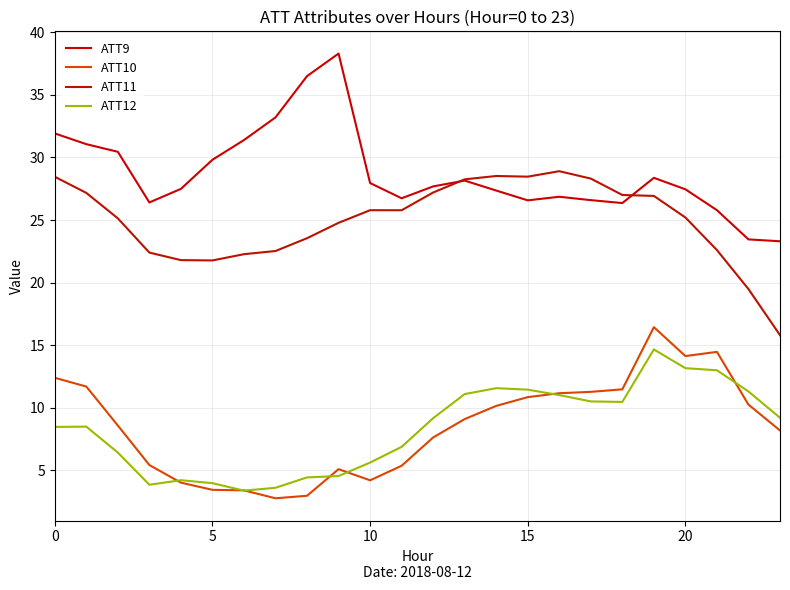

What are all the series names shown in the legend?

ATT9, ATT10, ATT11, ATT12